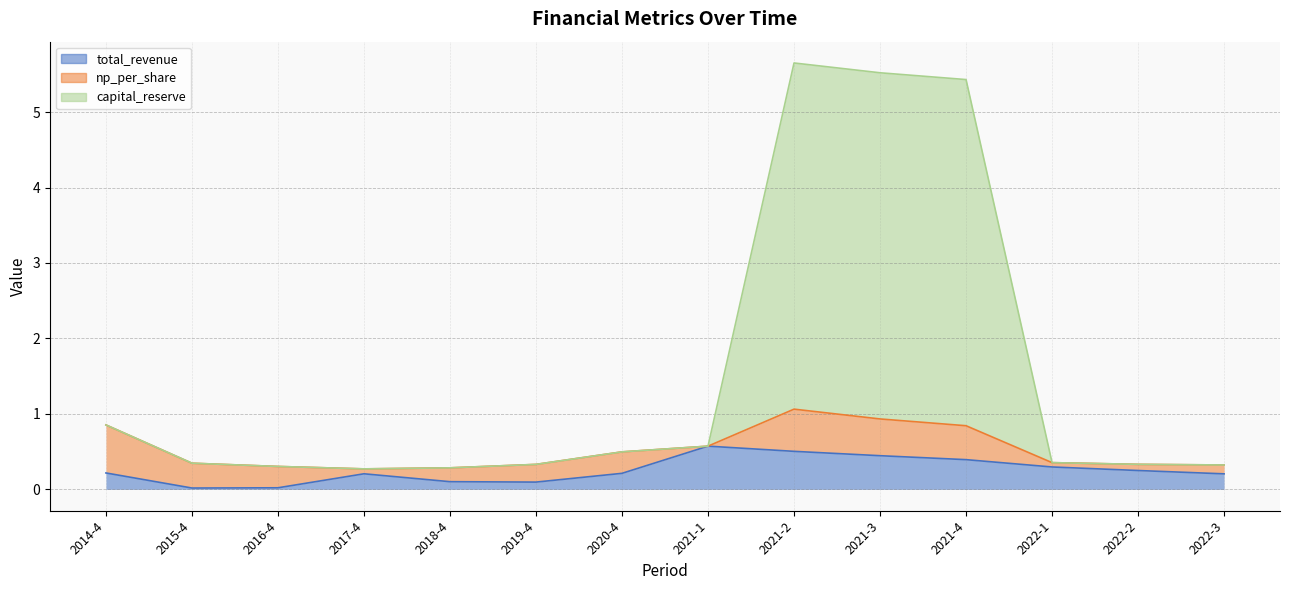

How many data points does each series have?

14